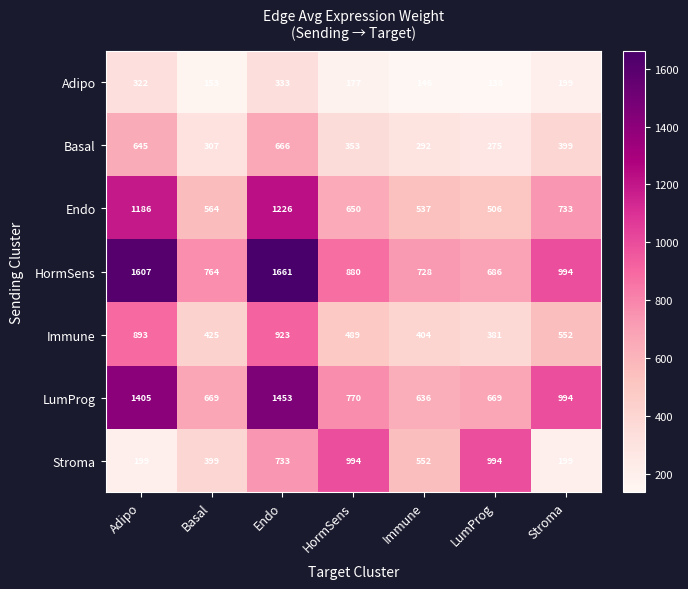

What is the total value across all series at HormSens?

4313